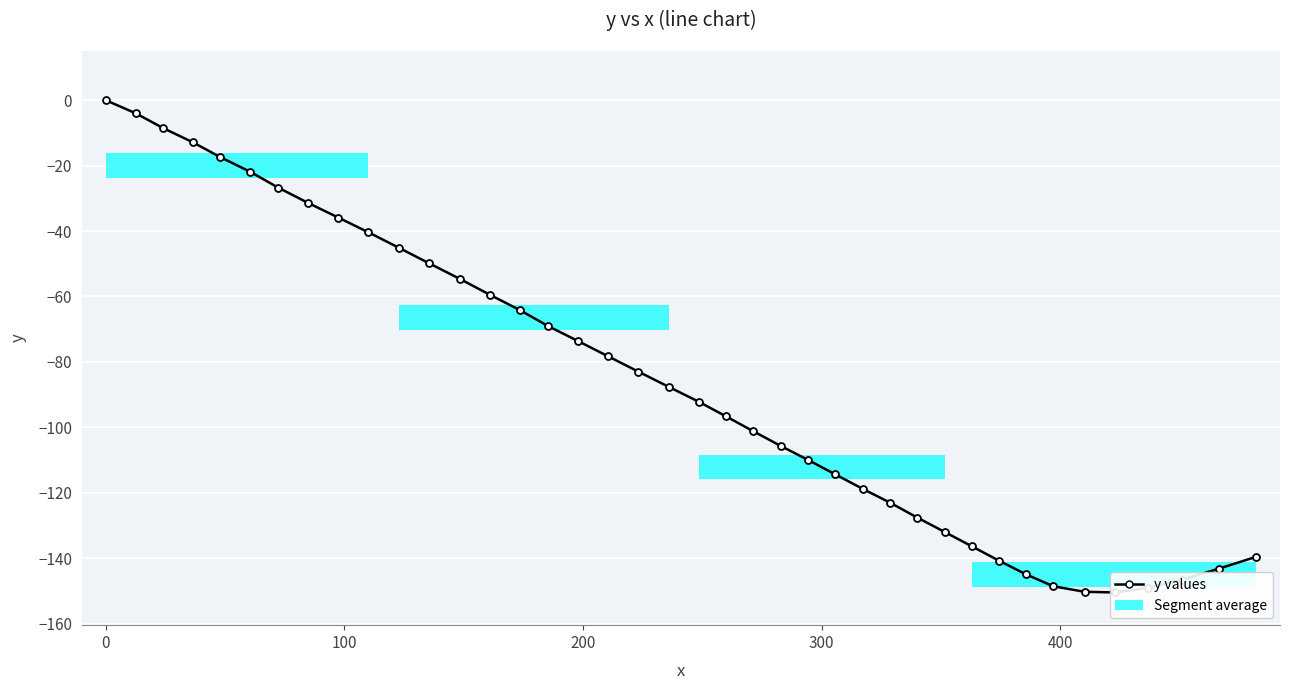

Reading left to right, what are all the values shown in this chart?

0.0	-4.0	-8.5	-12.9	-17.4	-21.9	-26.7	-31.4	-35.9	-40.4	-45.1	-49.9	-54.6	-59.5	-64.2	-69.0	-73.6	-78.3	-83.0	-87.6	-92.2	-96.7	-101.2	-105.7	-110.0	-114.4	-118.8	-123.0	-127.6	-132.0	-136.4	-140.8	-145.0	-148.6	-150.3	-150.5	-149.1	-146.6	-143.2	-139.6